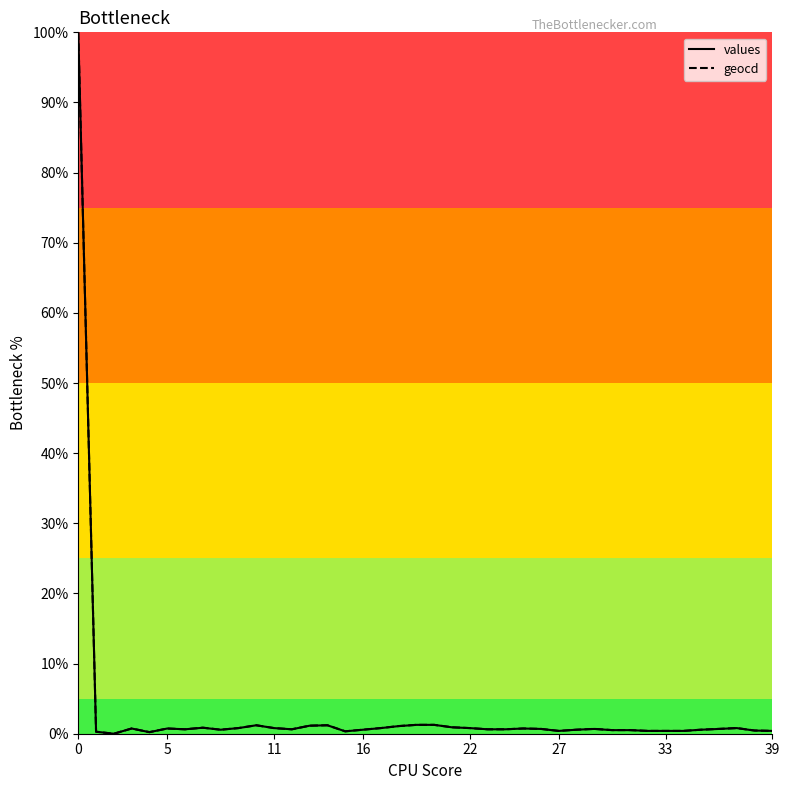

What is the maximum value for values?

100.0